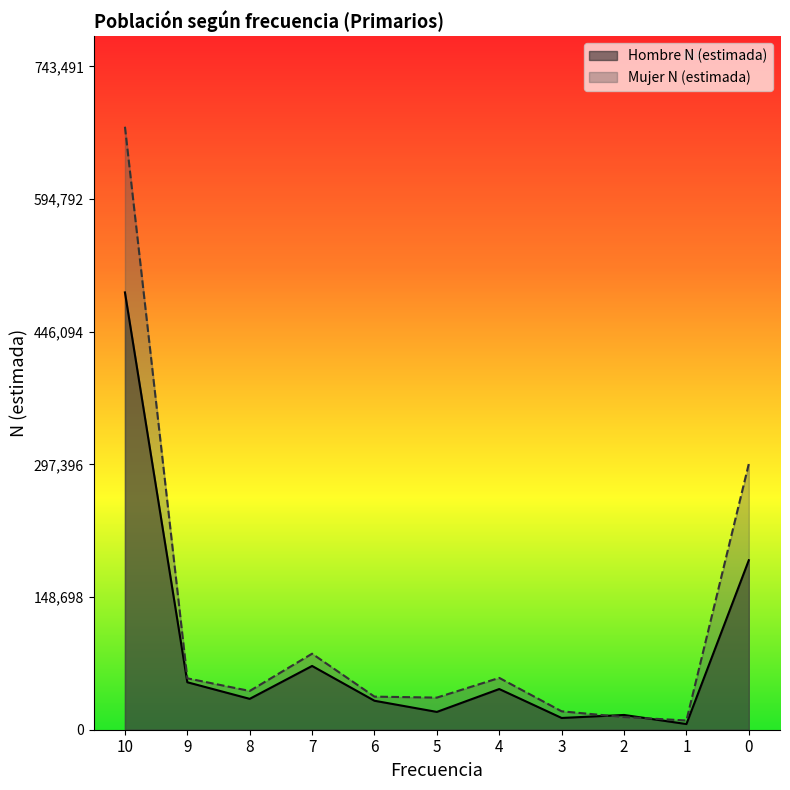

Rank the series at 0 from lowest to highest value.

Hombre N (estimada), Mujer N (estimada)